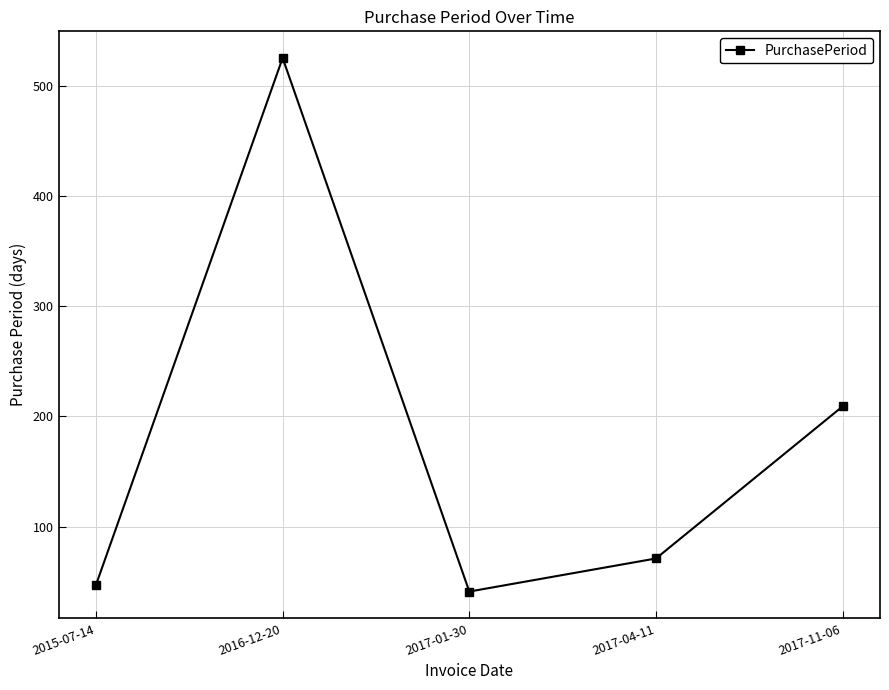

What is the change in value from 2016-12-20 to 2017-11-06?

-316